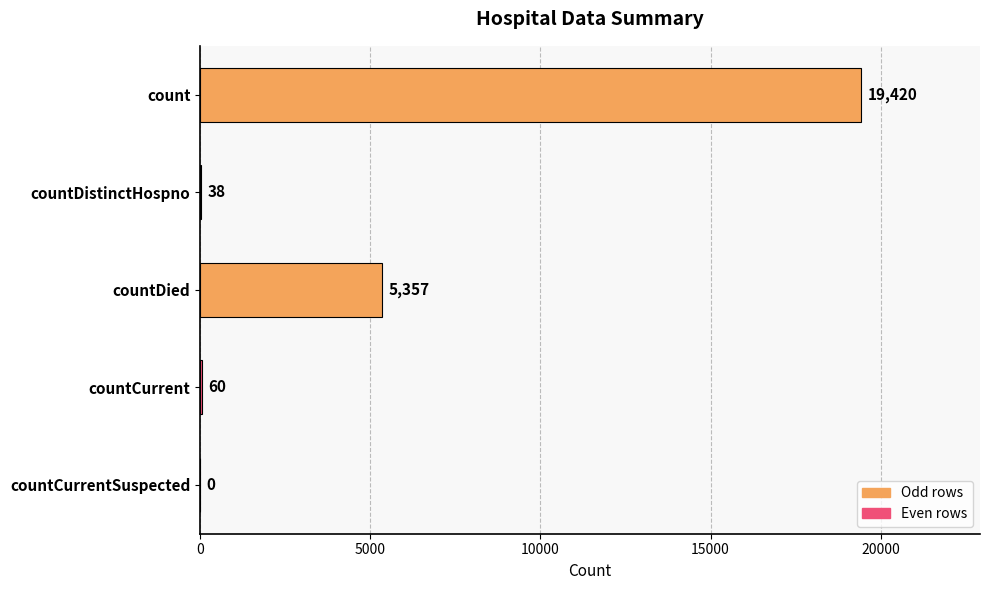

Reading top to bottom, list all the values displayed in this chart.

count=19420	countDistinctHospno=38	countDied=5357	countCurrent=60	countCurrentSuspected=0